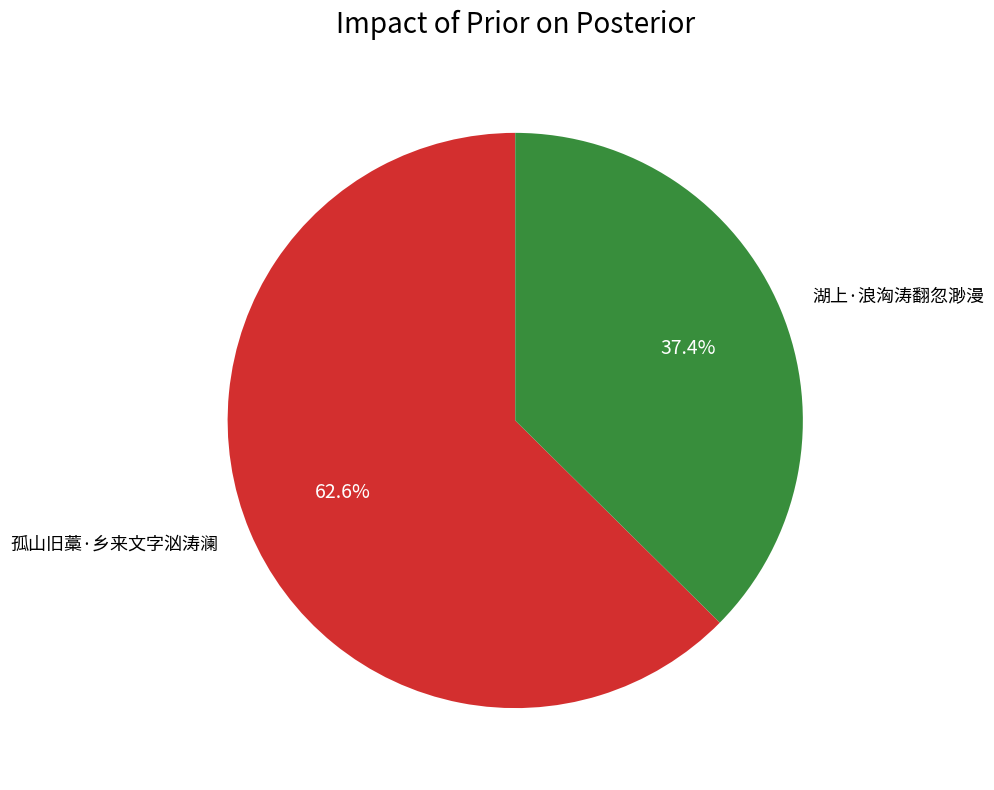

Approximately how many times larger is the value at 孤山旧藁·乡来文字汹涛澜 compared to 湖上·浪洶涛翻忽渺漫?

1.7